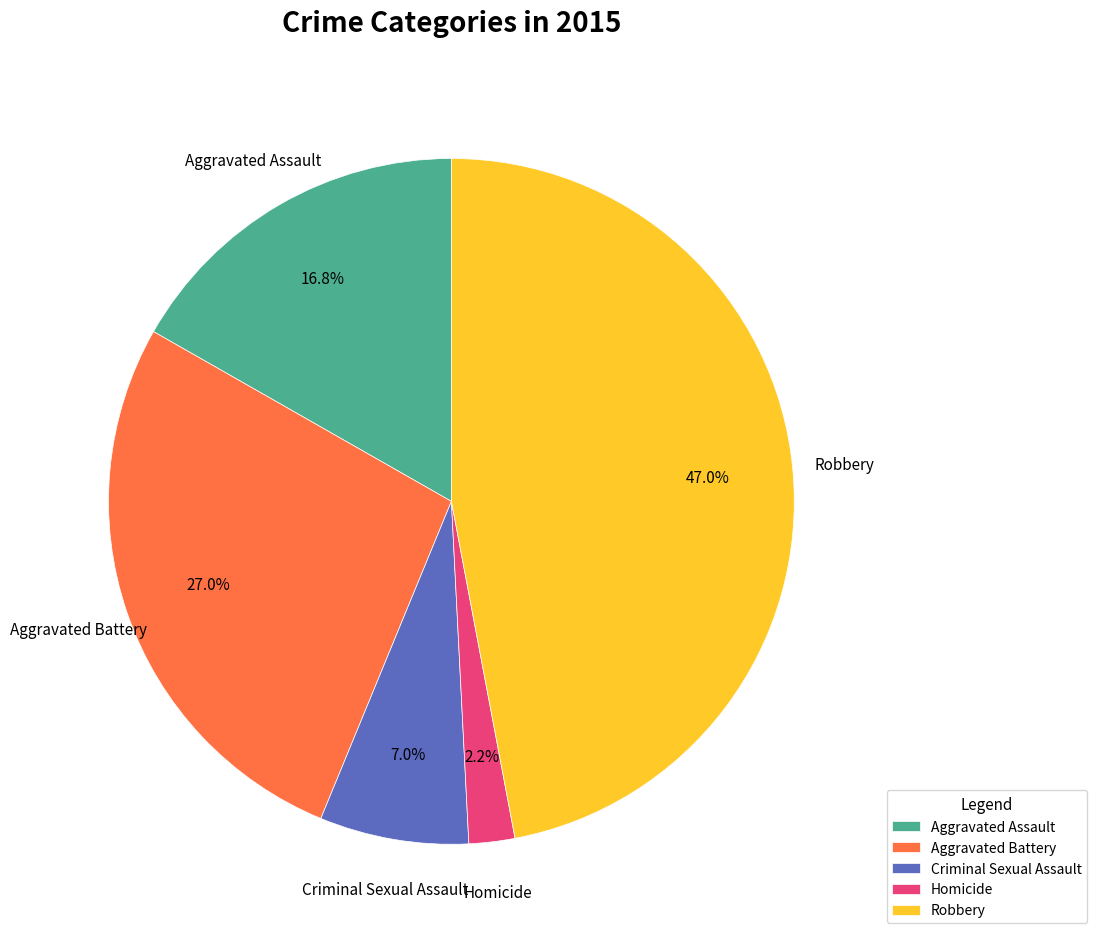

To the nearest percent, what is the combined percentage of Criminal Sexual Assault and Aggravated Battery?

34%